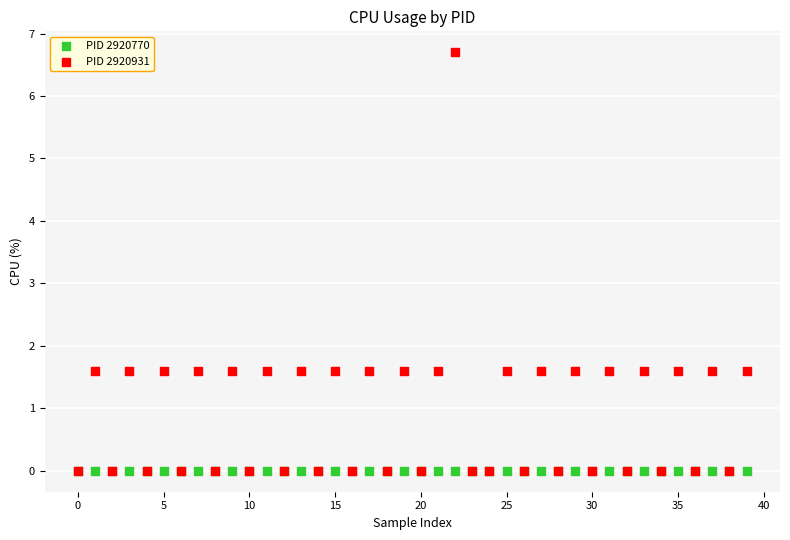

What are all the series names shown in the legend?

PID 2920770, PID 2920931